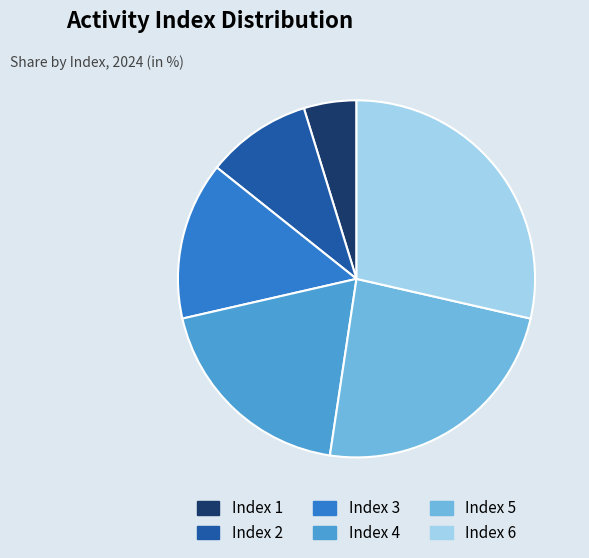

Is there any slice that represents more than half of the pie?

No